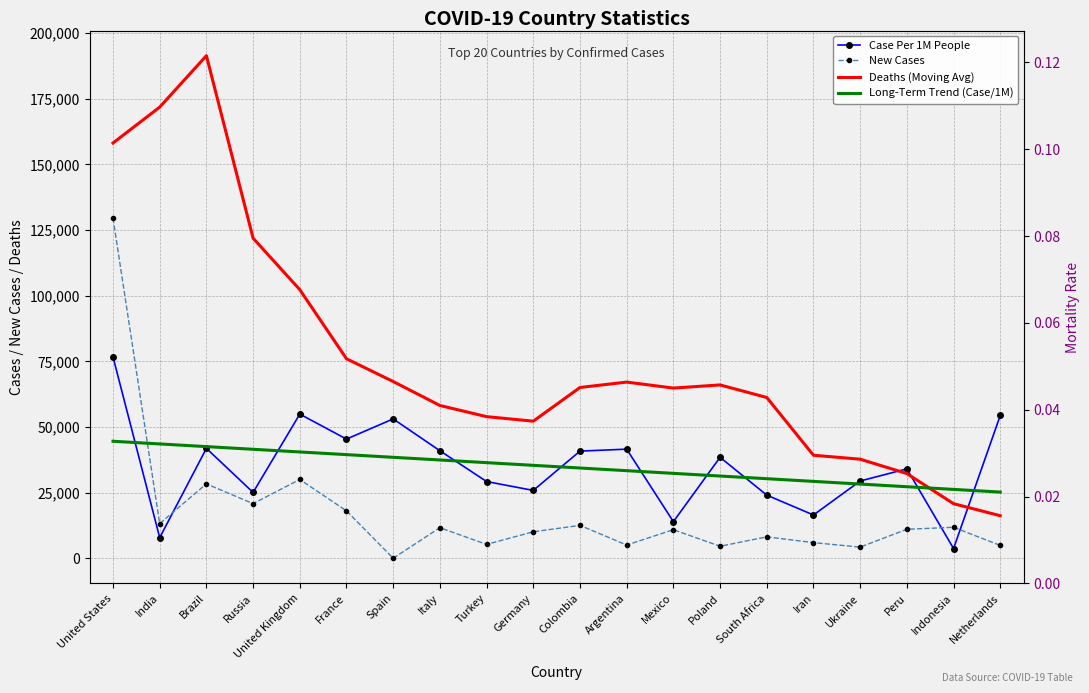

Which series has the widest spread of values?

Deaths (Moving Avg)